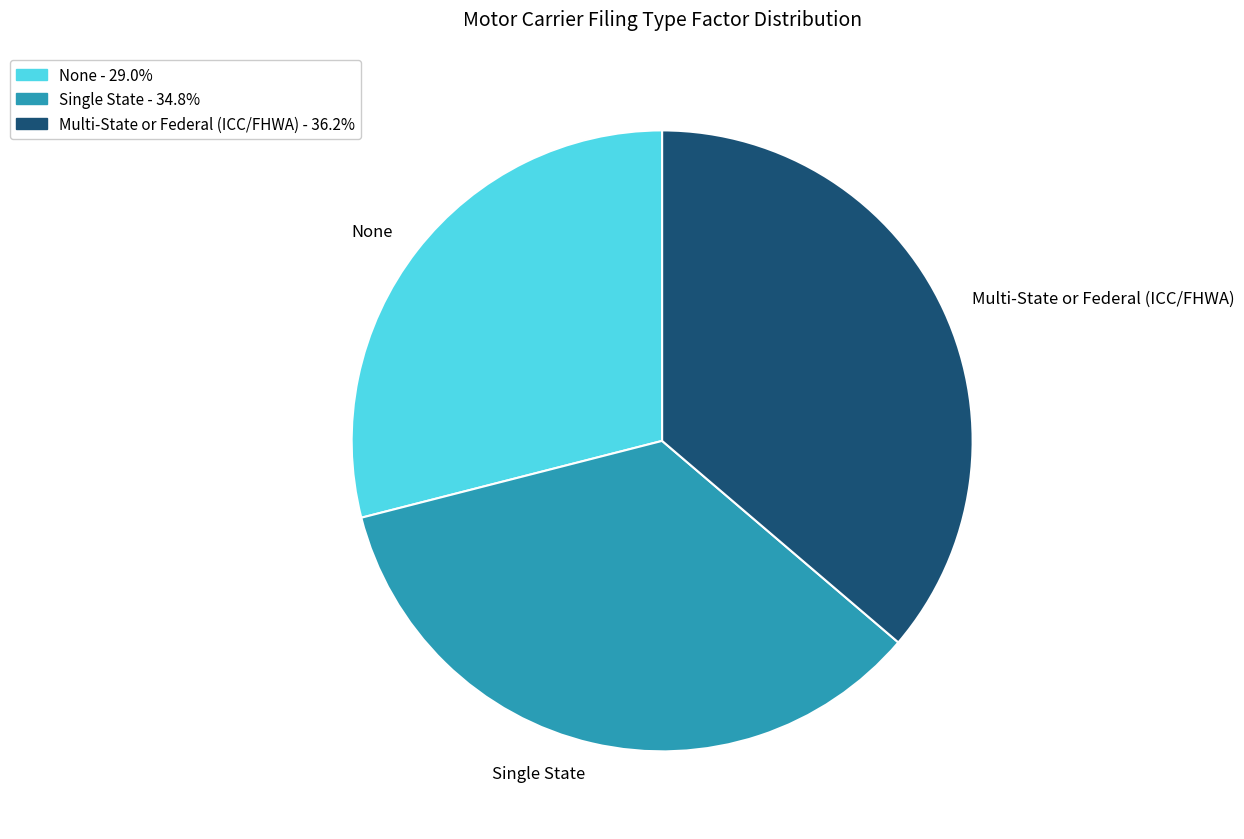

Which category has the smallest portion of the pie?

None